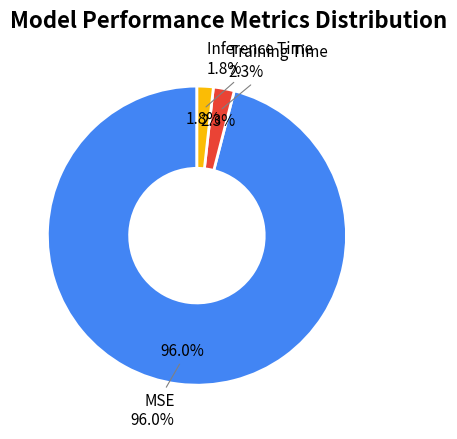

Combined, what portion of the pie is Training Time and Inference Time?

4.0%